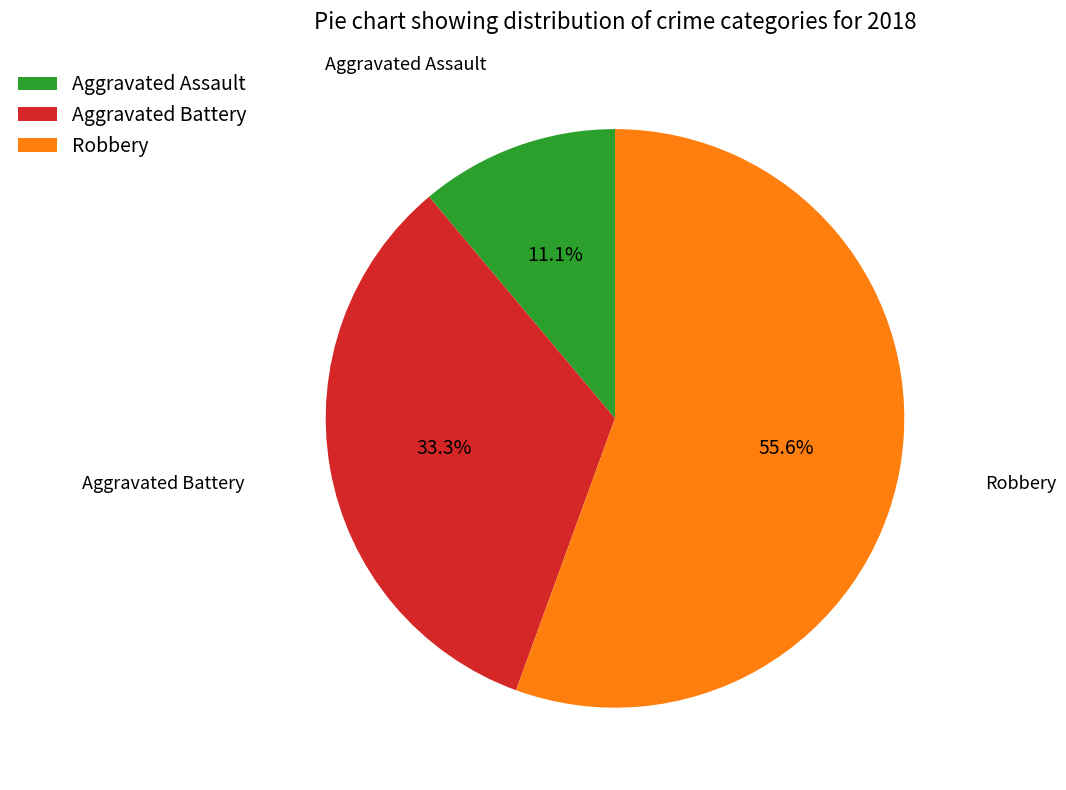

What percentage is the Robbery slice, to the nearest percent?

56%